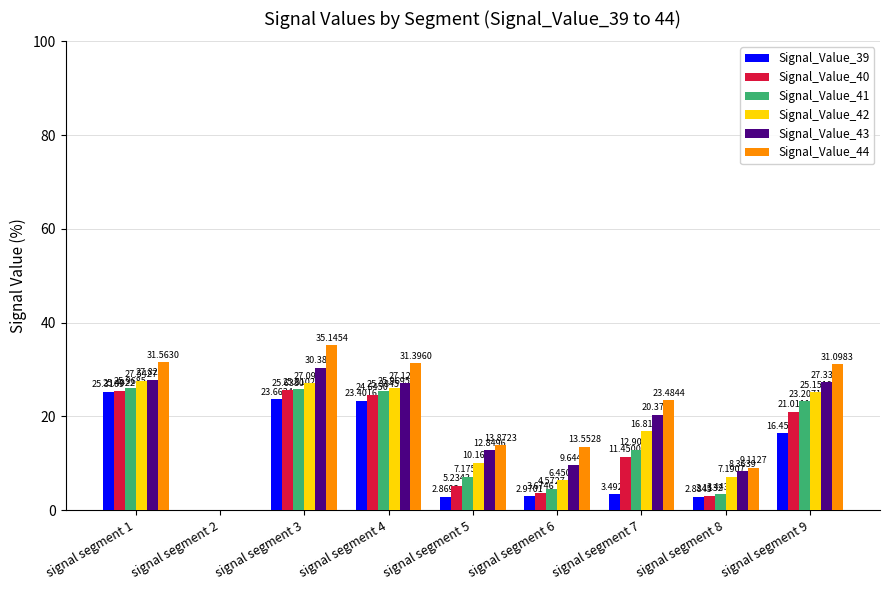

Is the value of Signal_Value_41 at signal segment 8 greater than the value of Signal_Value_43 at signal segment 2?

Yes